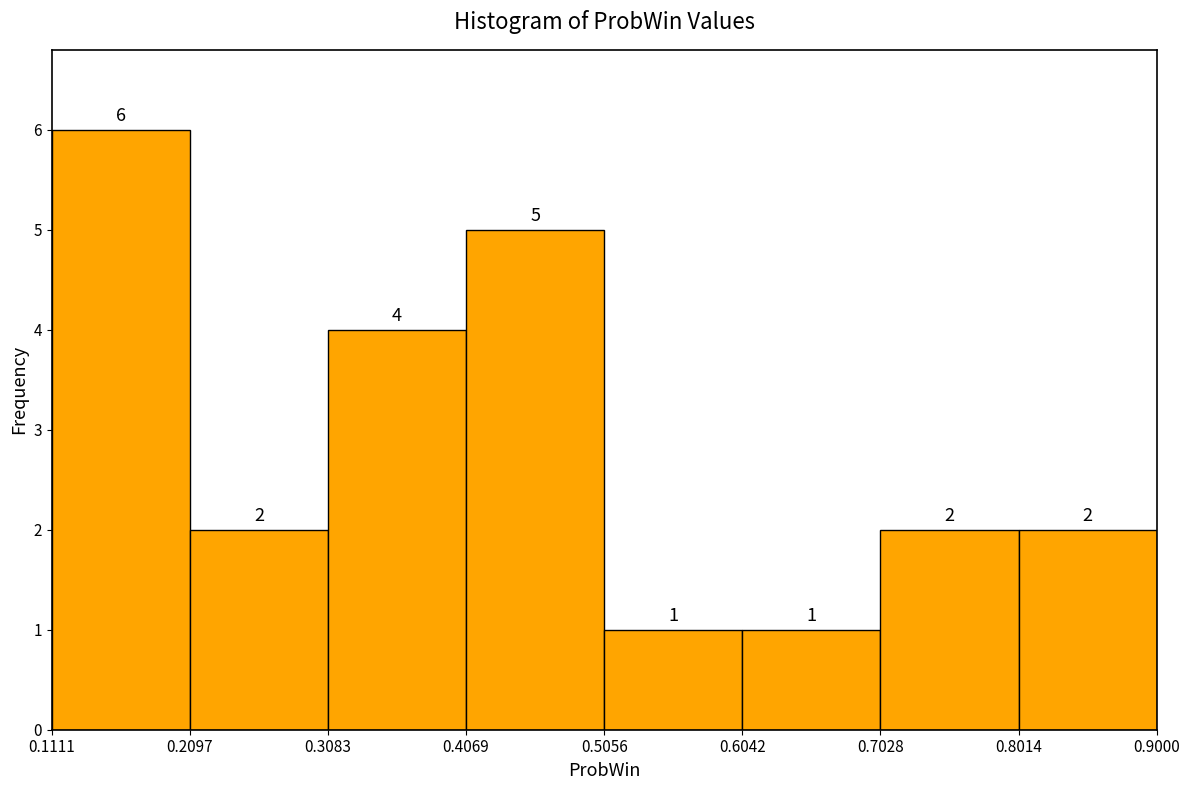

Reading left to right, list every bar in this chart as the range it spans on the x-axis followed by its height.

0.1111 to 0.2097: 6
0.2097 to 0.3083: 2
0.3083 to 0.4069: 4
0.4069 to 0.5056: 5
0.5056 to 0.6042: 1
0.6042 to 0.7028: 1
0.7028 to 0.8014: 2
0.8014 to 0.9000: 2